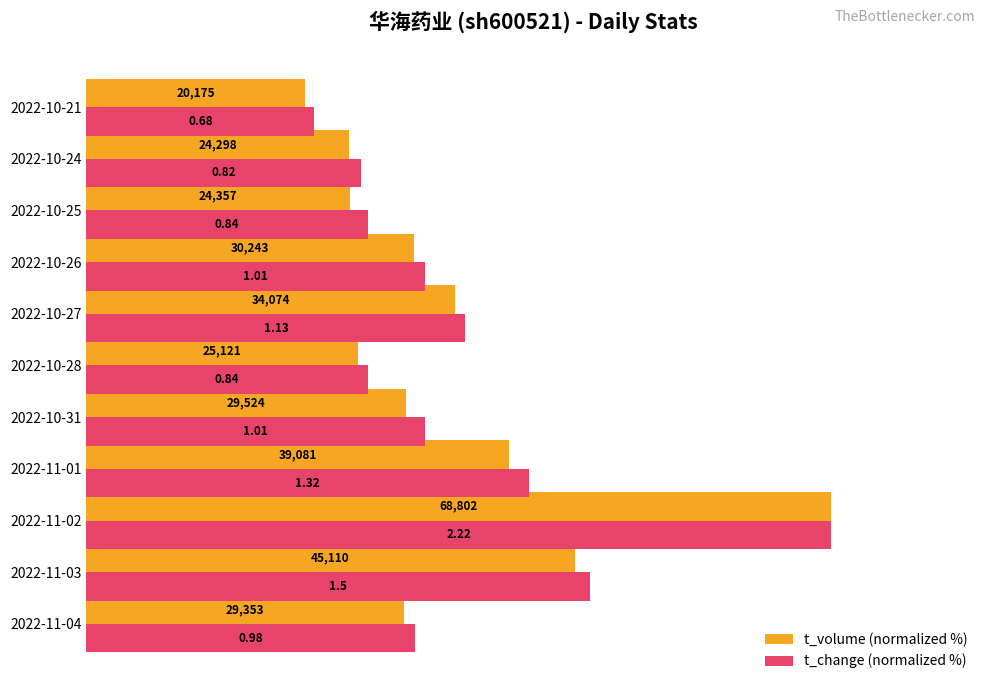

What are all the series names shown in the legend?

t_volume (normalized %), t_change (normalized %)